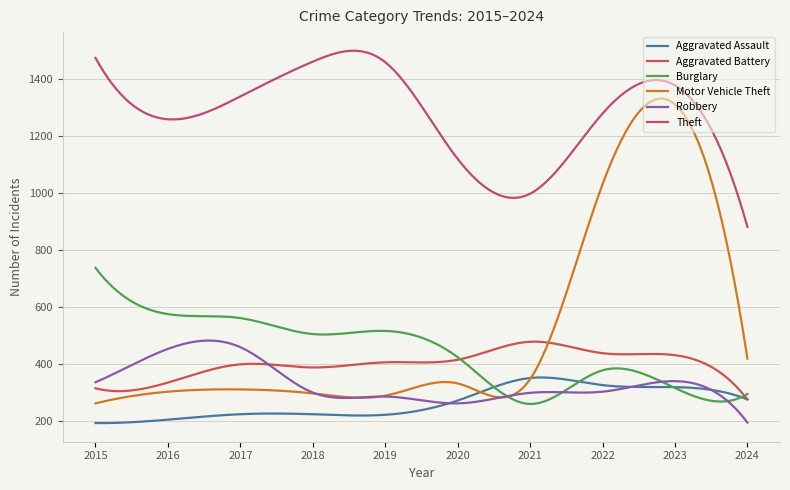

What is the greatest value displayed?

1499.2